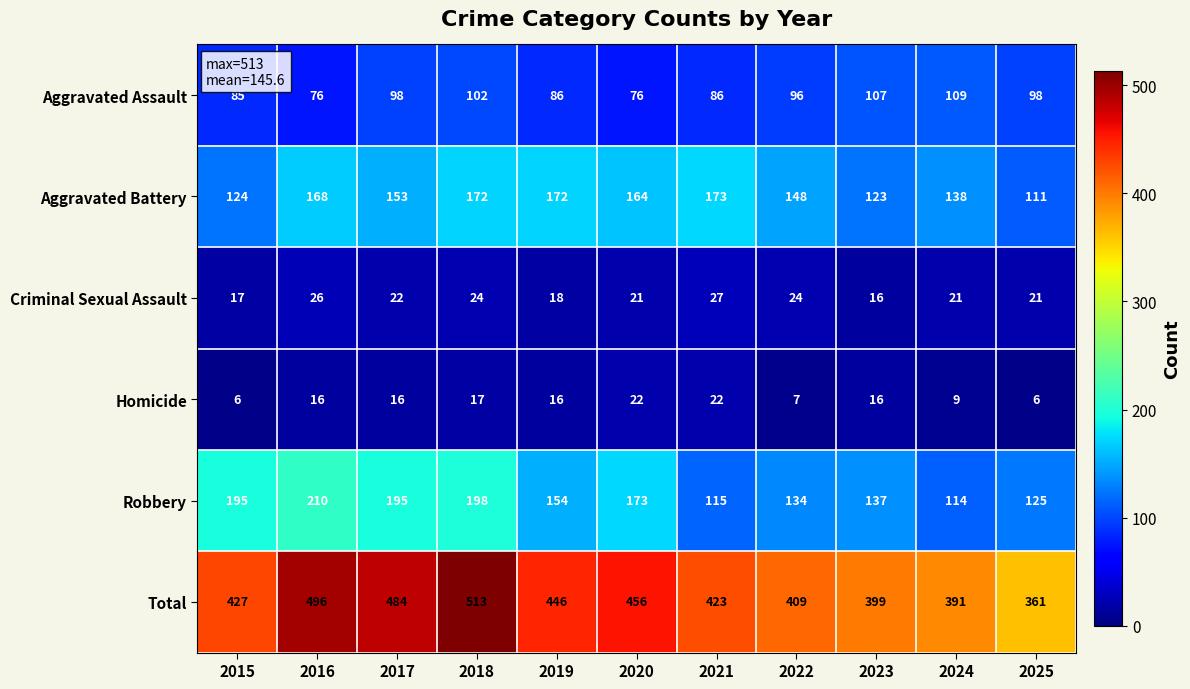

Which series has the largest total across all categories?

Total